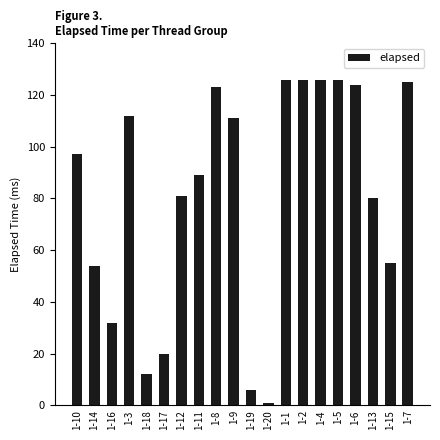

What is the label of the 4th bar from the left?

1-3